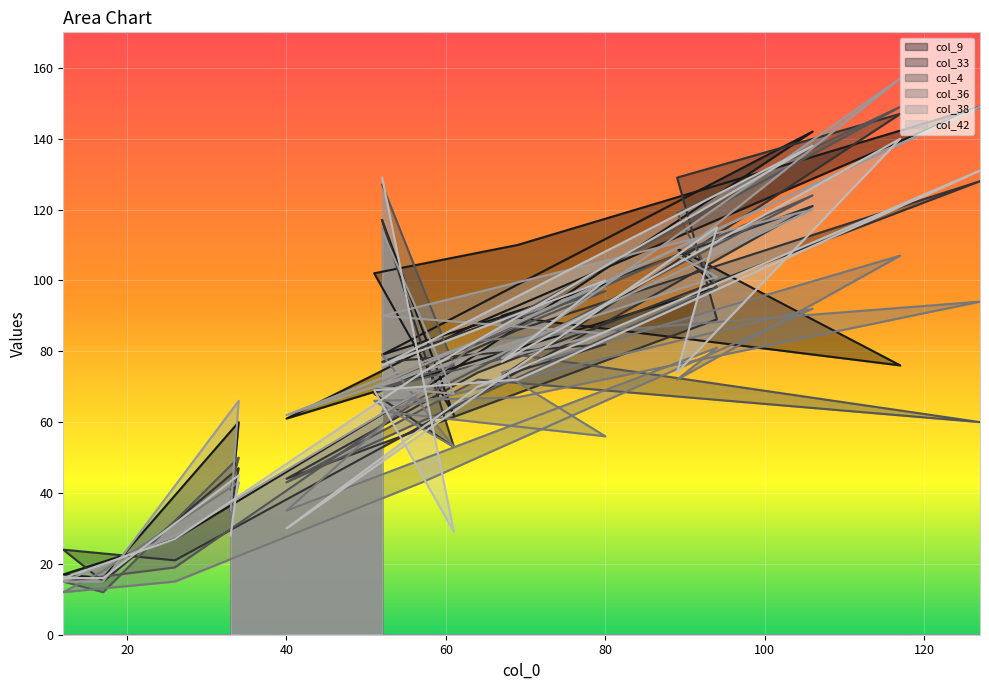

What is the difference between the maximum and minimum values in the col_9 series?

133